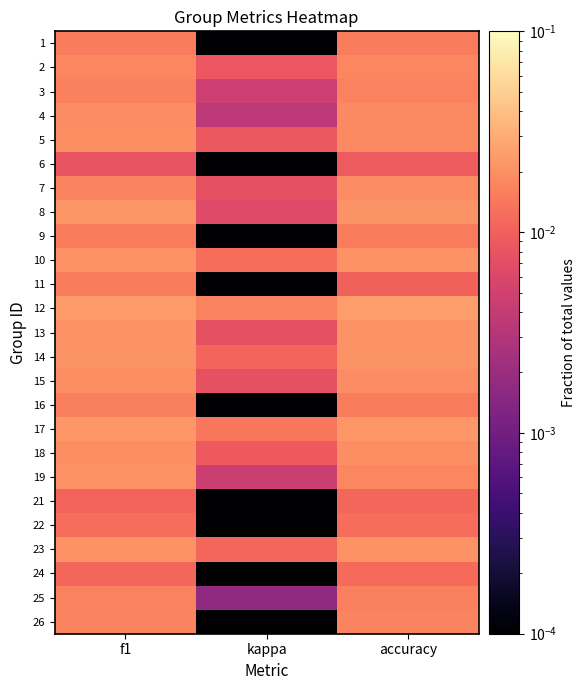

At which category is the sum across all series the highest?

f1